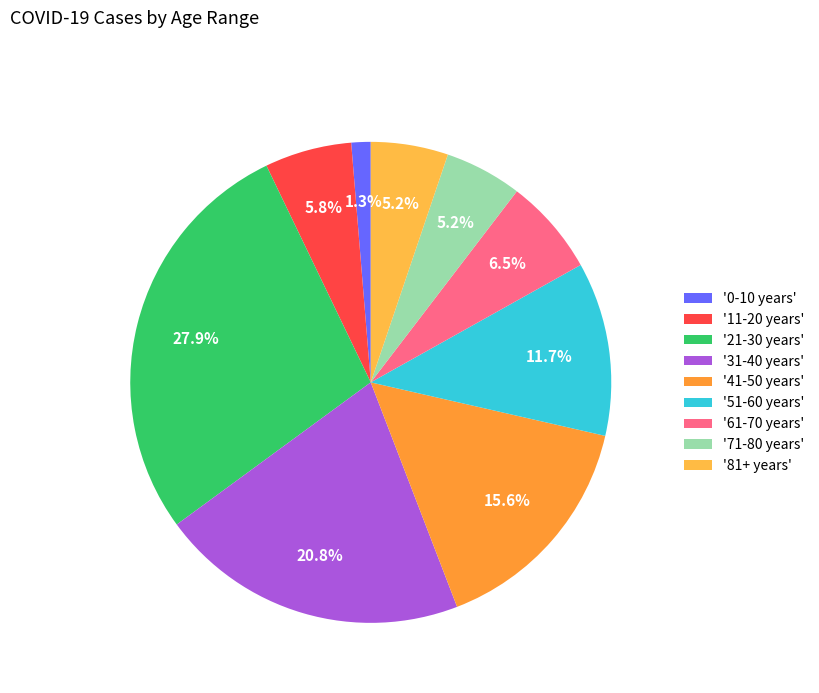

How many segments does this pie chart have?

9